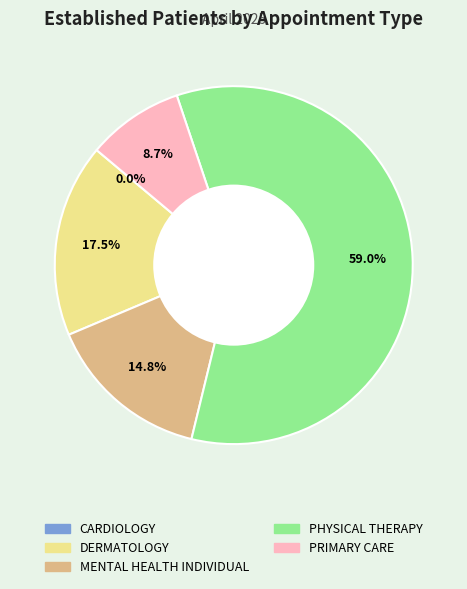

To the nearest percent, what is the average slice percentage?

20%